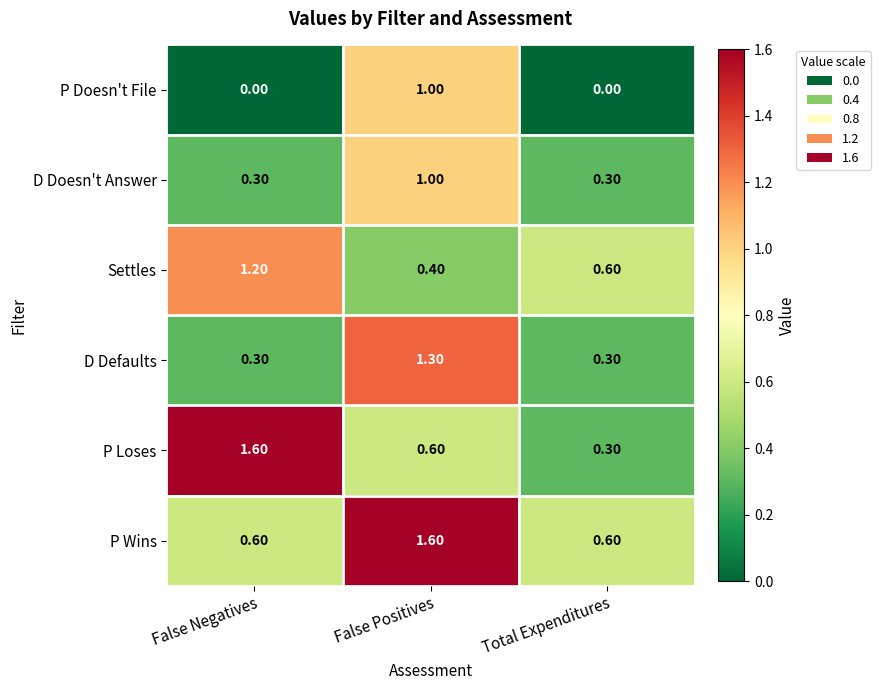

Rank the series by their average value, from lowest to highest.

P Doesn't File, D Doesn't Answer, D Defaults, Settles, P Loses, P Wins